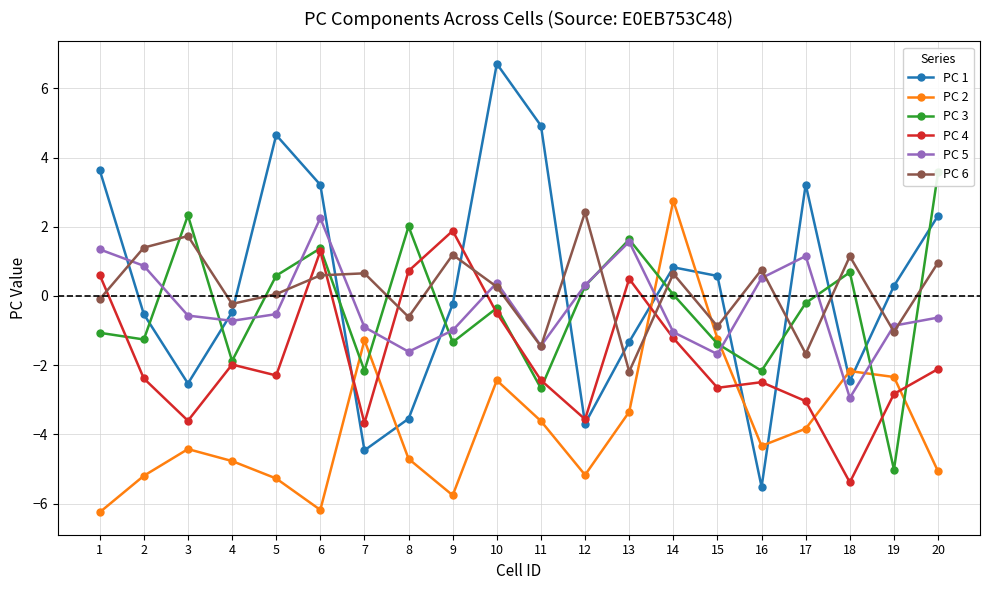

Which series ends up on top after the final intersection of PC 5 and PC 6?

PC 6